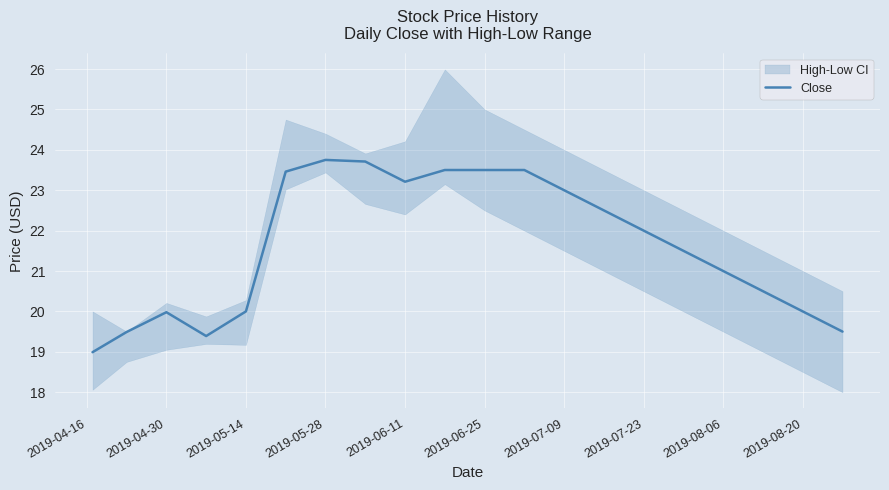

What is the highest value of the Close series?

23.8